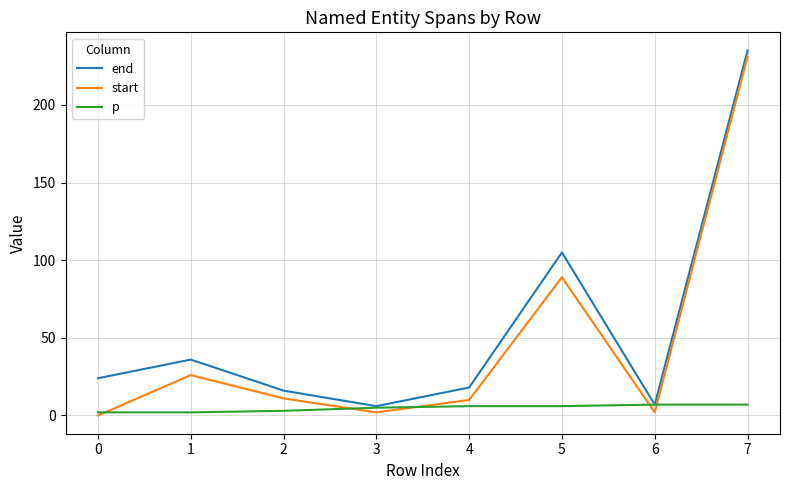

Is the value of start at 0 greater than the value of end at 0?

No